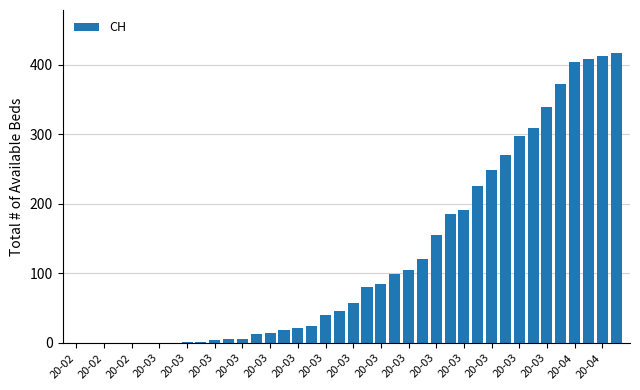

What is the maximum value shown in the chart?

416